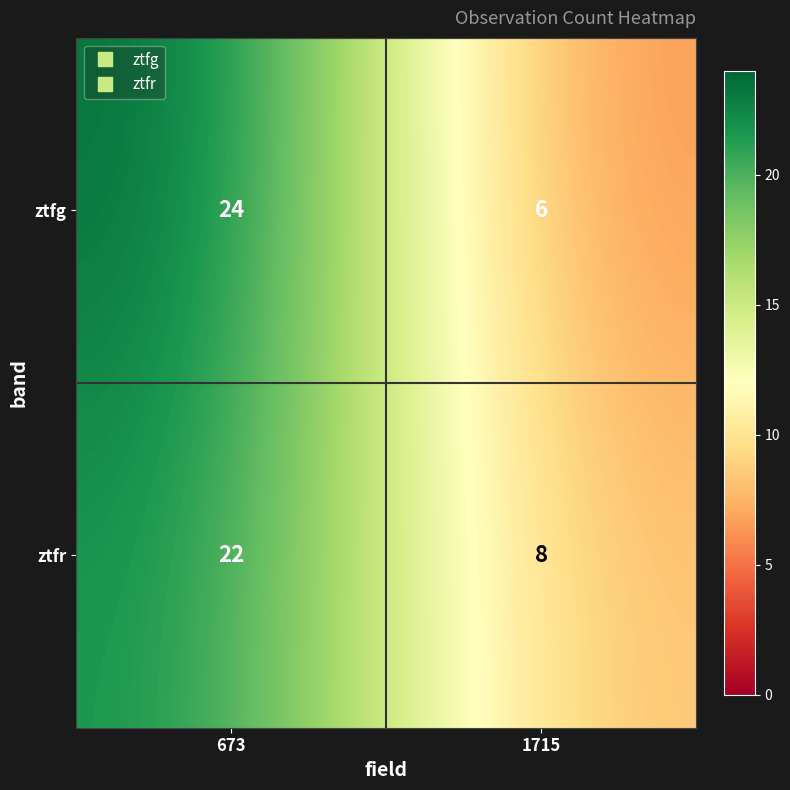

Reading right to left, transcribe all the data shown in this chart.

ztfg: 6	24
ztfr: 8	22